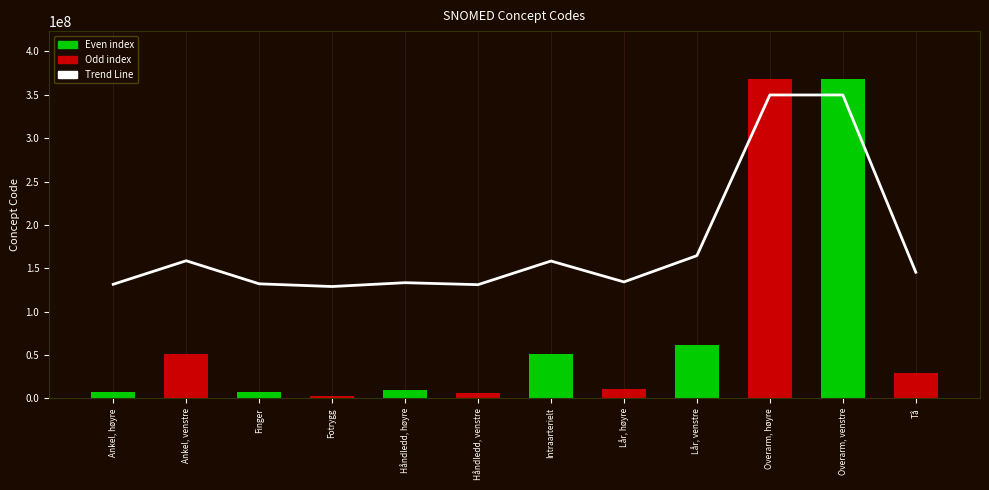

True or false: Concept Code has a value of 29707007.0 at Tå.

True